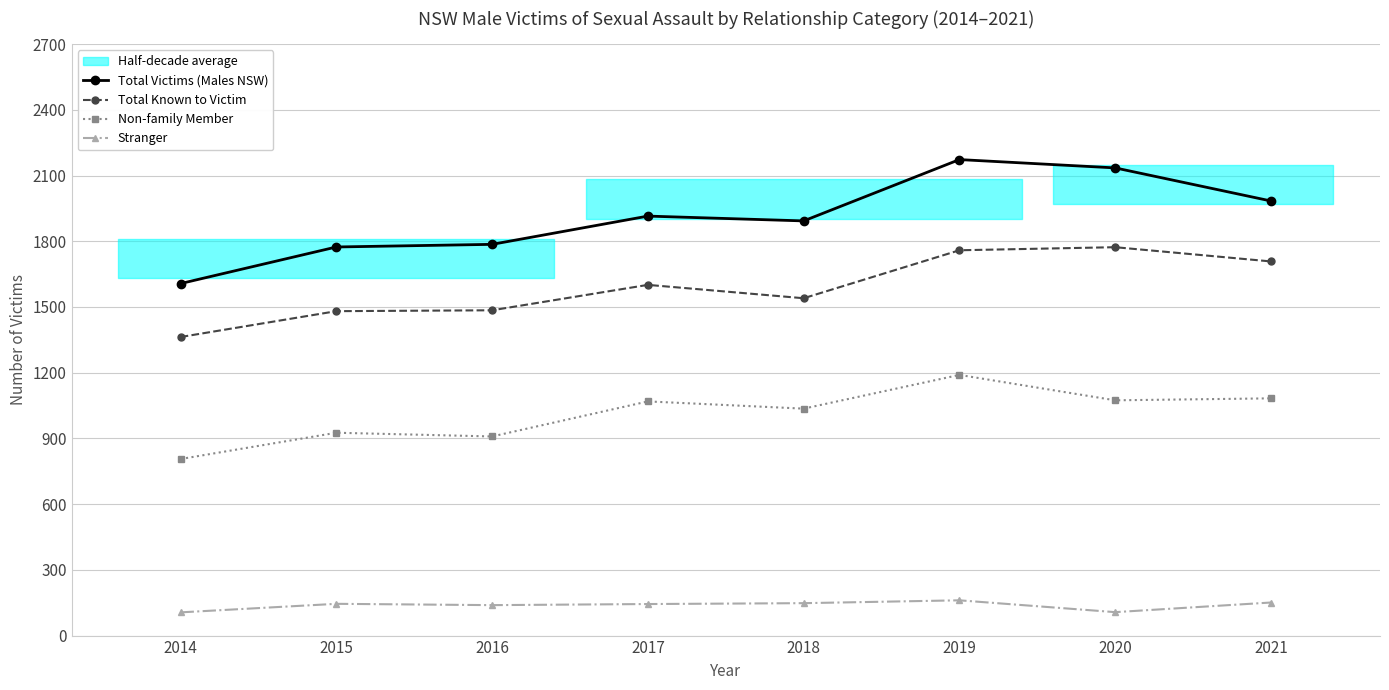

The Stranger series shows 107 at 2020. True or false?

True